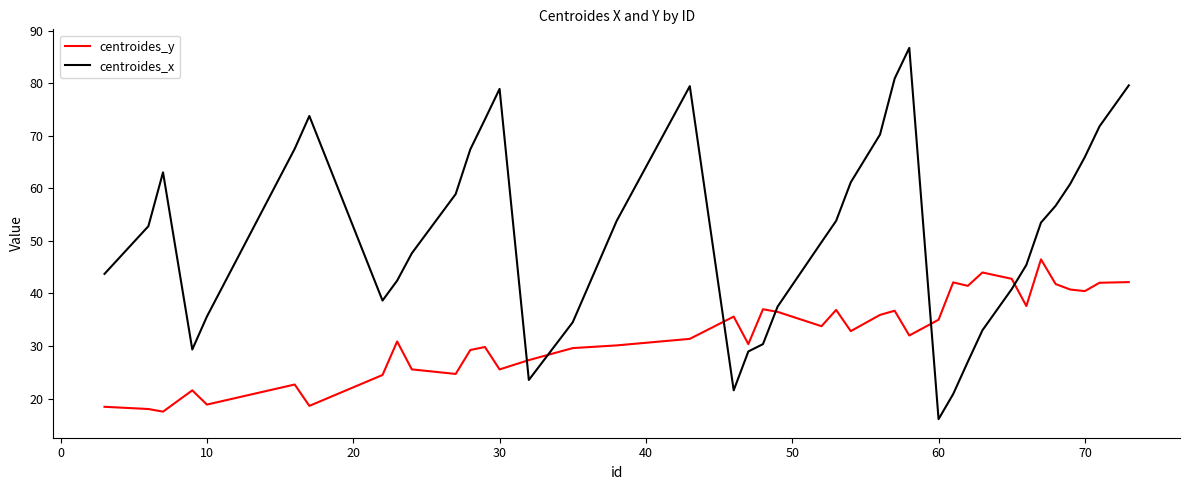

Rank the series by their average value, from lowest to highest.

centroides_y, centroides_x